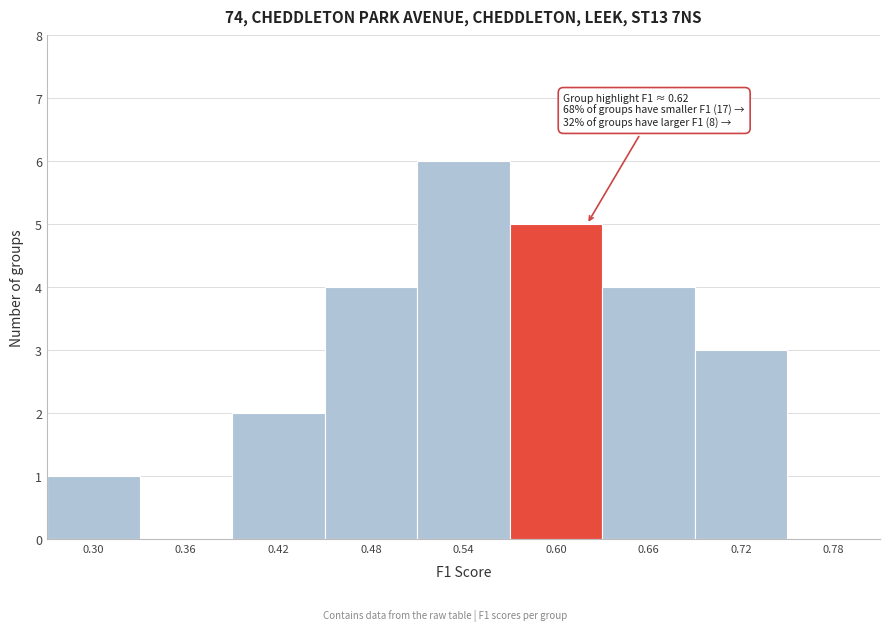

Reading left to right, transcribe all the data shown in this chart.

0.30=1	0.36=0	0.42=2	0.48=4	0.54=6	0.60=5	0.66=4	0.72=3	0.78=0